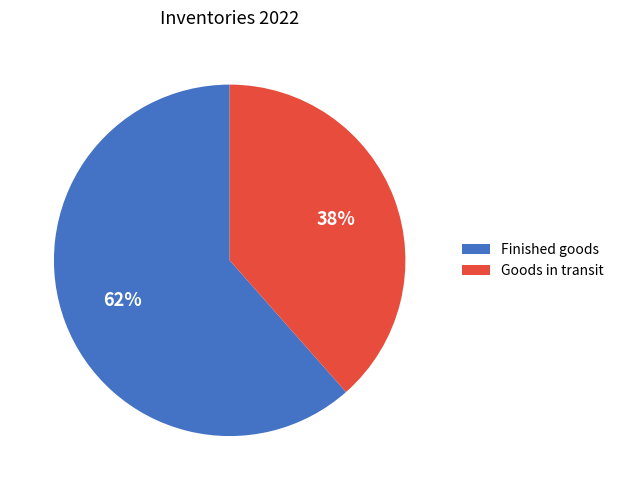

What is the ratio of the value at Goods in transit to the value at Finished goods?

0.6